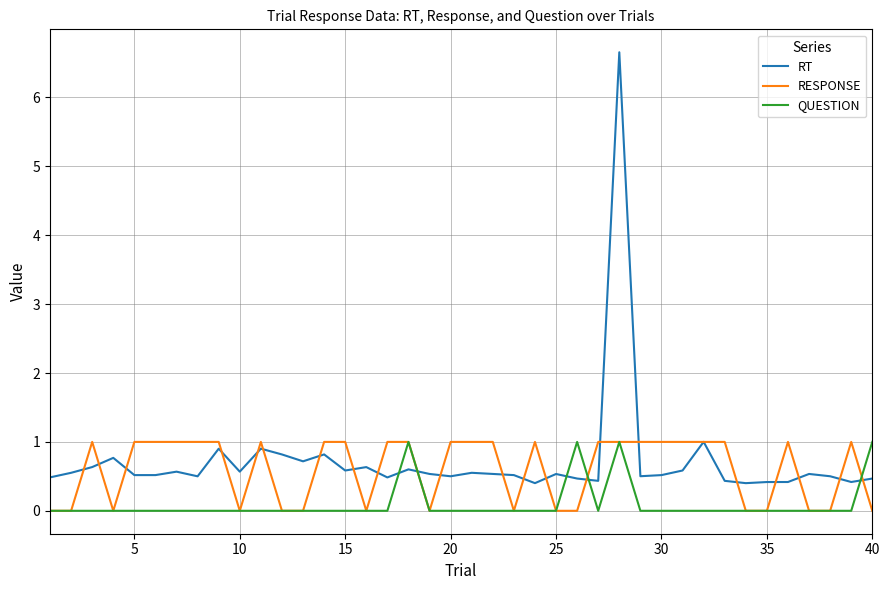

What is the greatest value displayed?

6.7